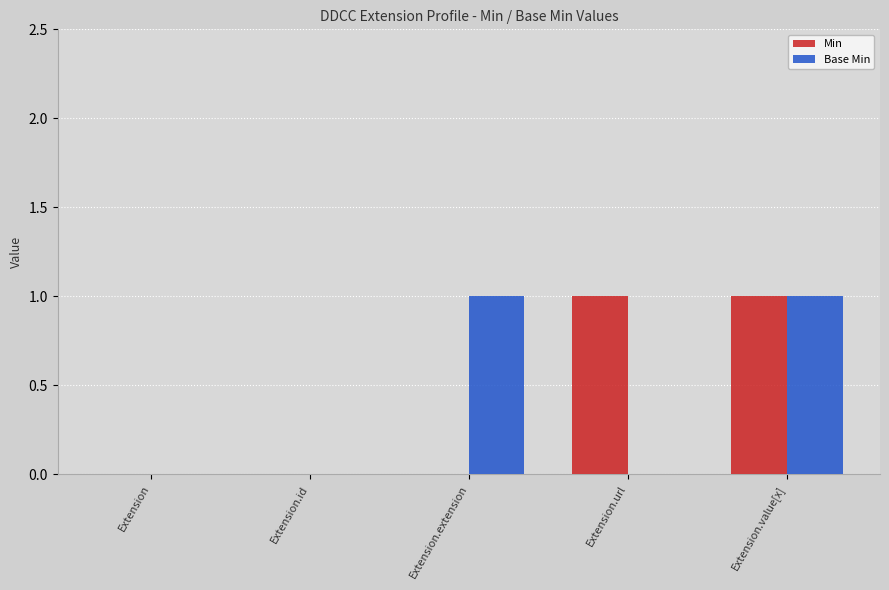

Between Extension.url and Extension.value[x], which series saw the biggest shift?

Base Min